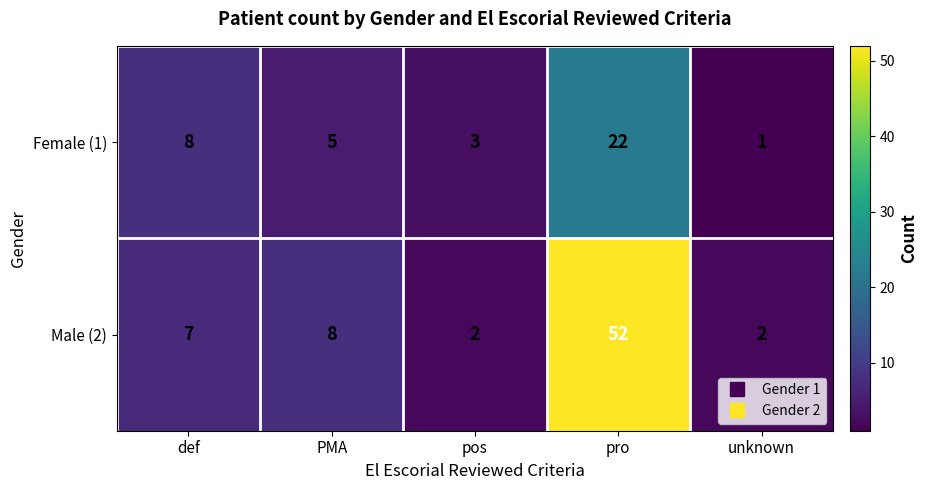

At which category does the chart reach its minimum across all series?

unknown